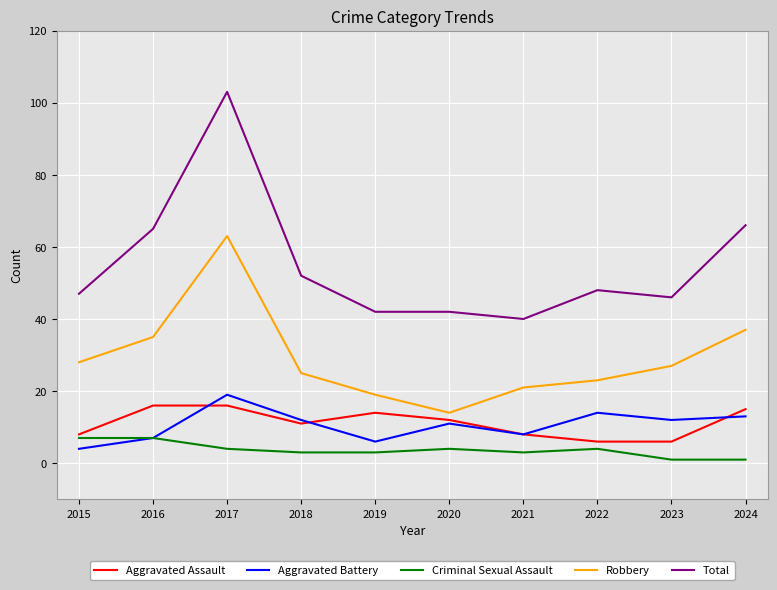

Which series has the largest range (max minus min)?

Total